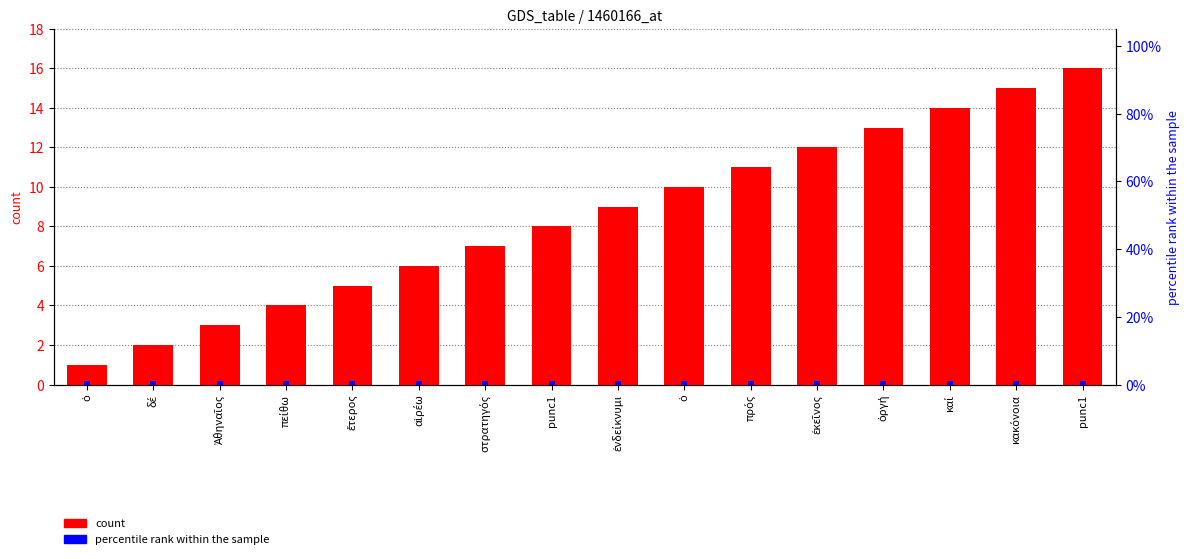

What is the average value of the count series?

8